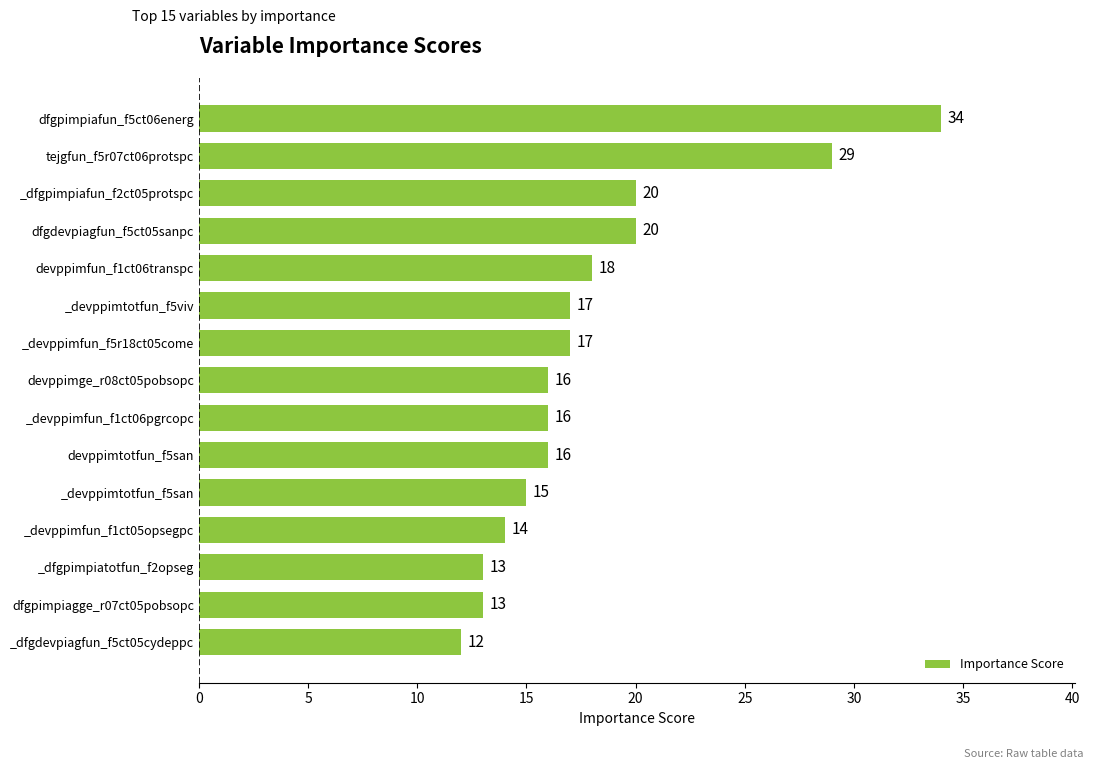

What value does the data have at tejgfun_f5r07ct06protspc, to the nearest 10?

30